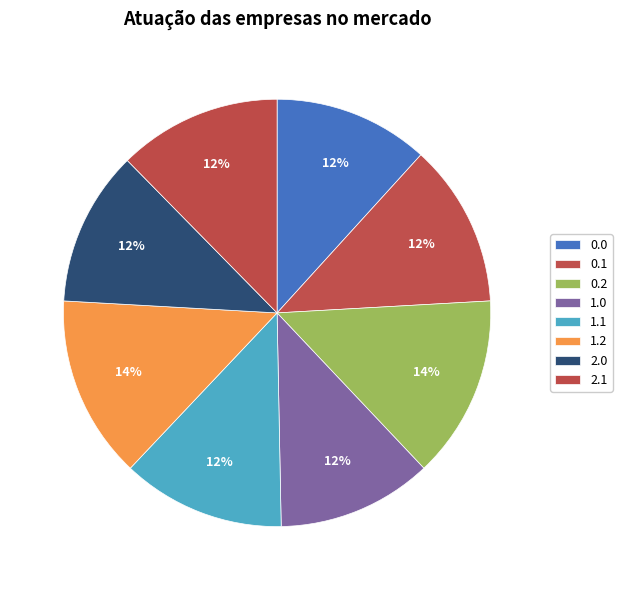

How many slices are in this pie chart?

8